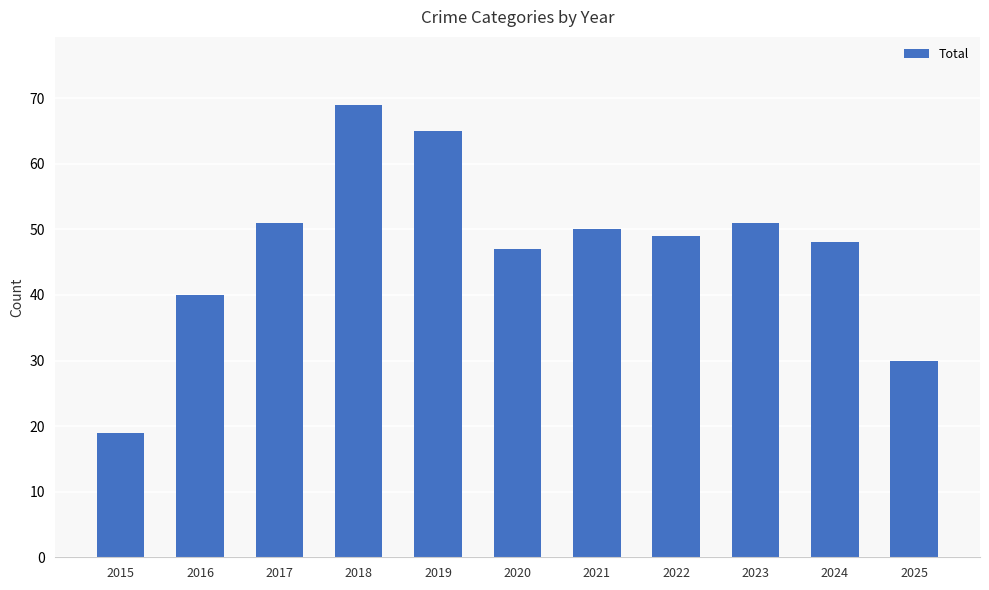

What is the change in value from 2021 to 2023?

+1